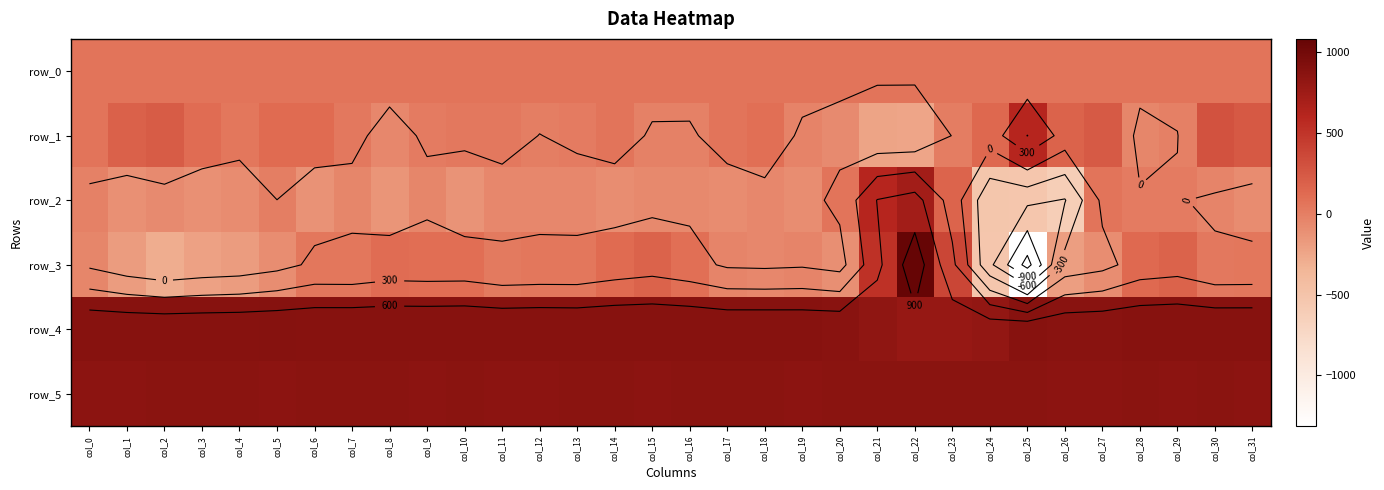

Which series has the largest total across all categories?

row_4